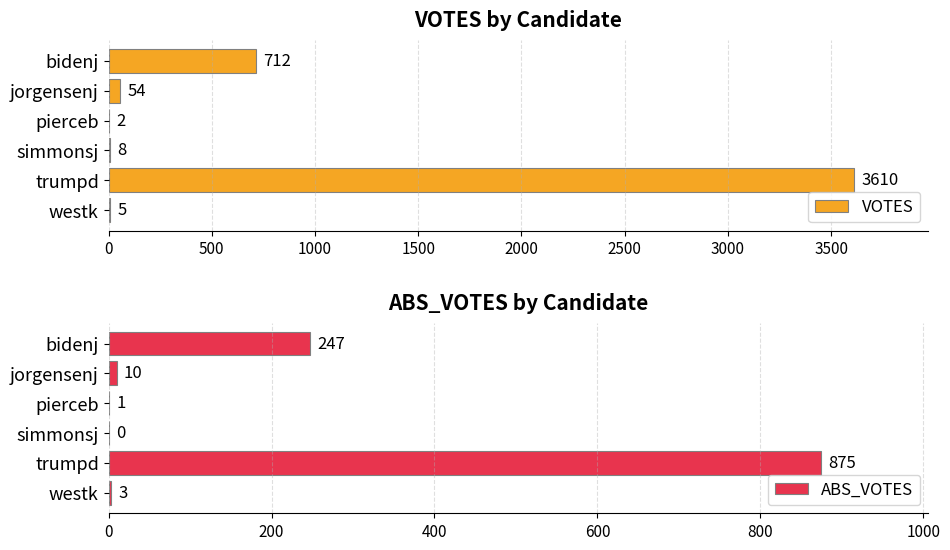

What is the sum of all VOTES values?

4391